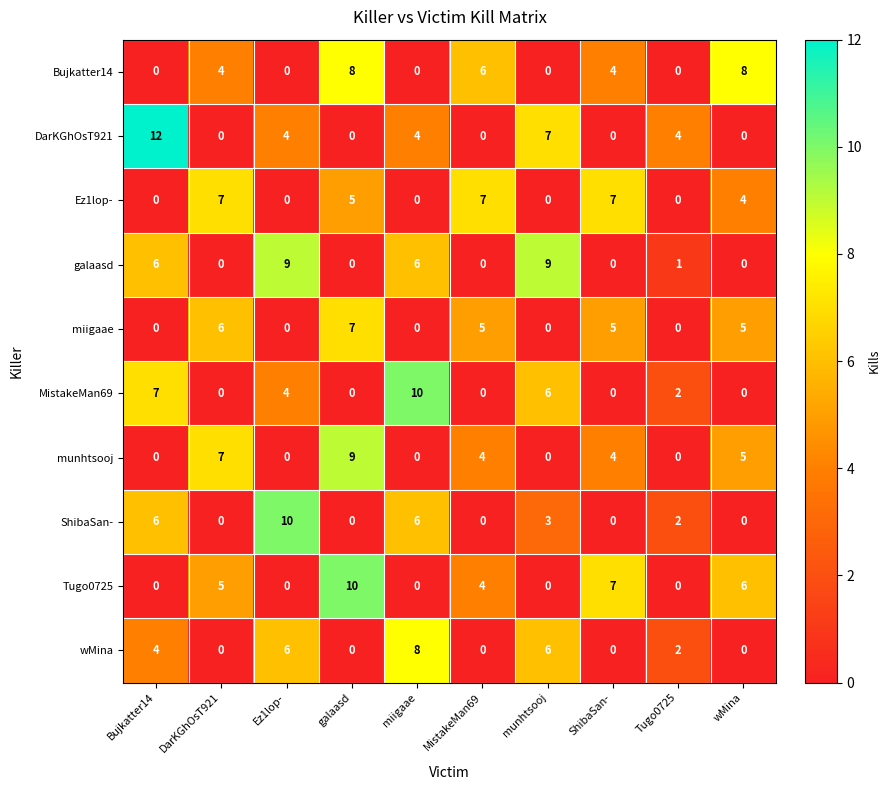

At how many categories does at least one series exceed 11?

1